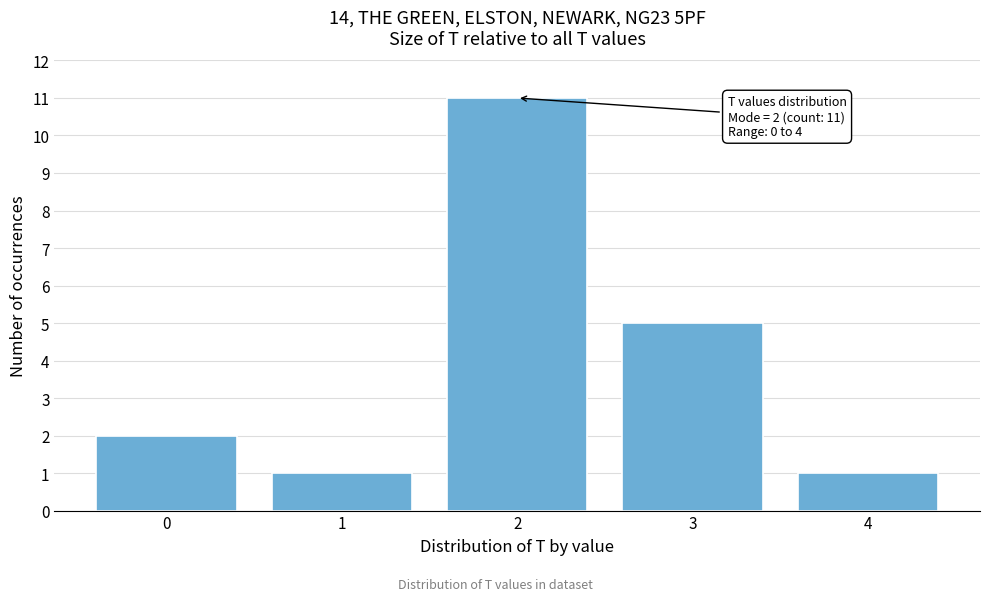

Over which range of the x-axis is the bar tallest?

1.5 to 2.5